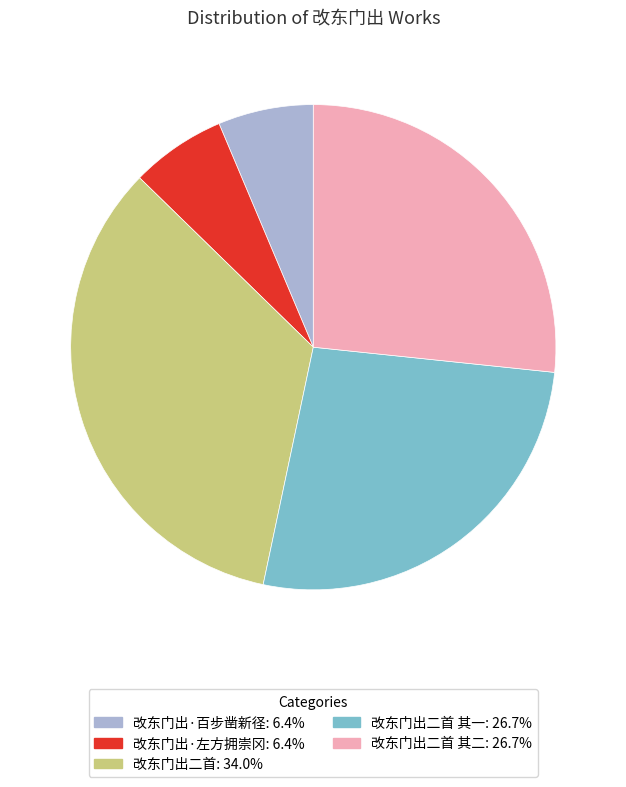

Does any single category account for the majority?

No